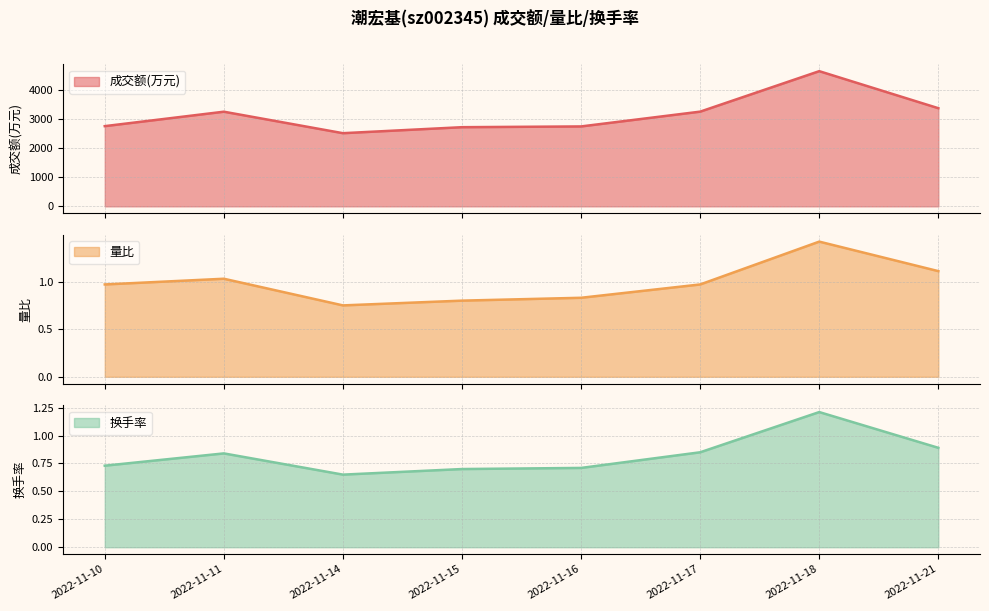

True or false: 量比 has more than 1 points higher than both neighbors.

True